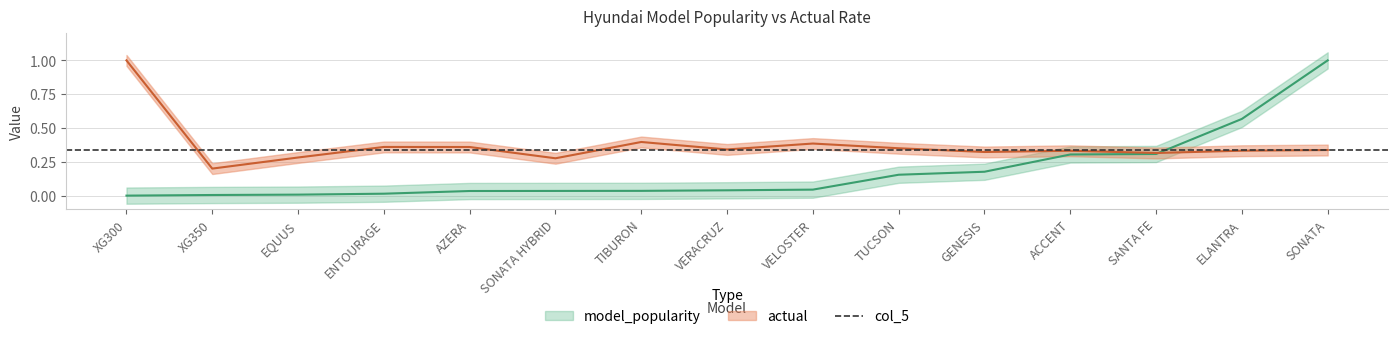

What is the label of the 14th point from the left?

ELANTRA